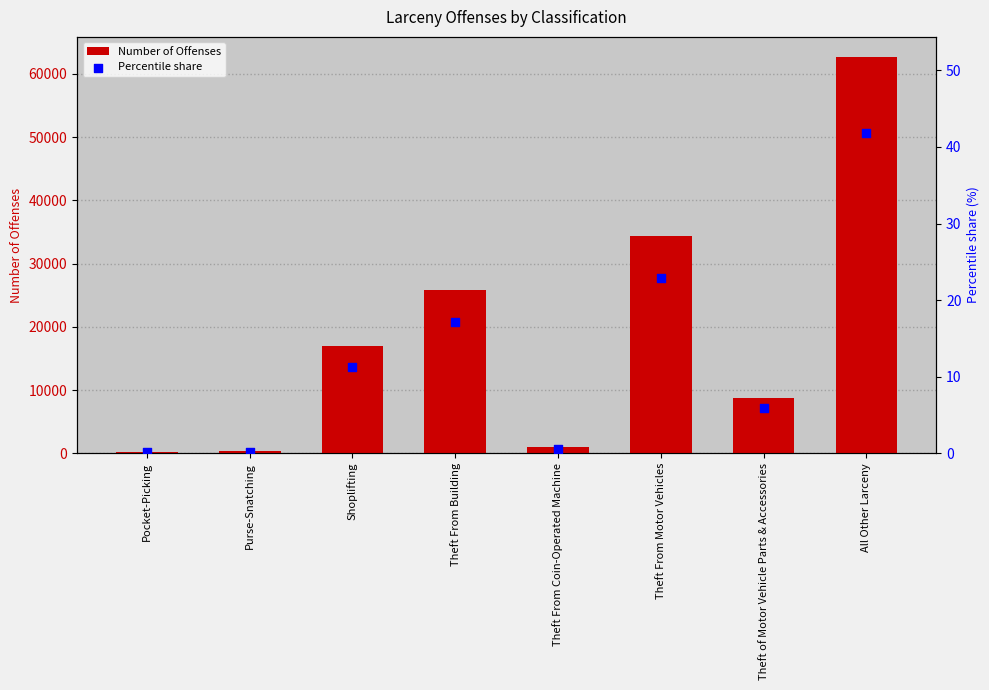

Which series contains the highest Y value?

Number of Offenses